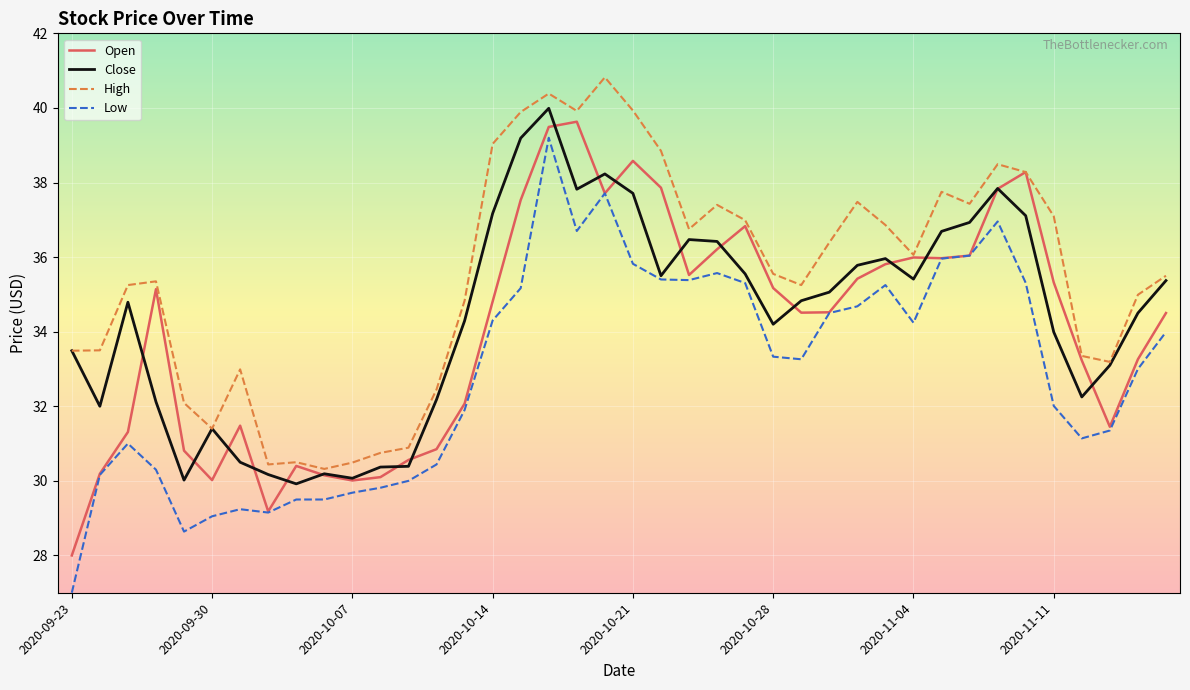

What is the smallest value displayed?

27.0